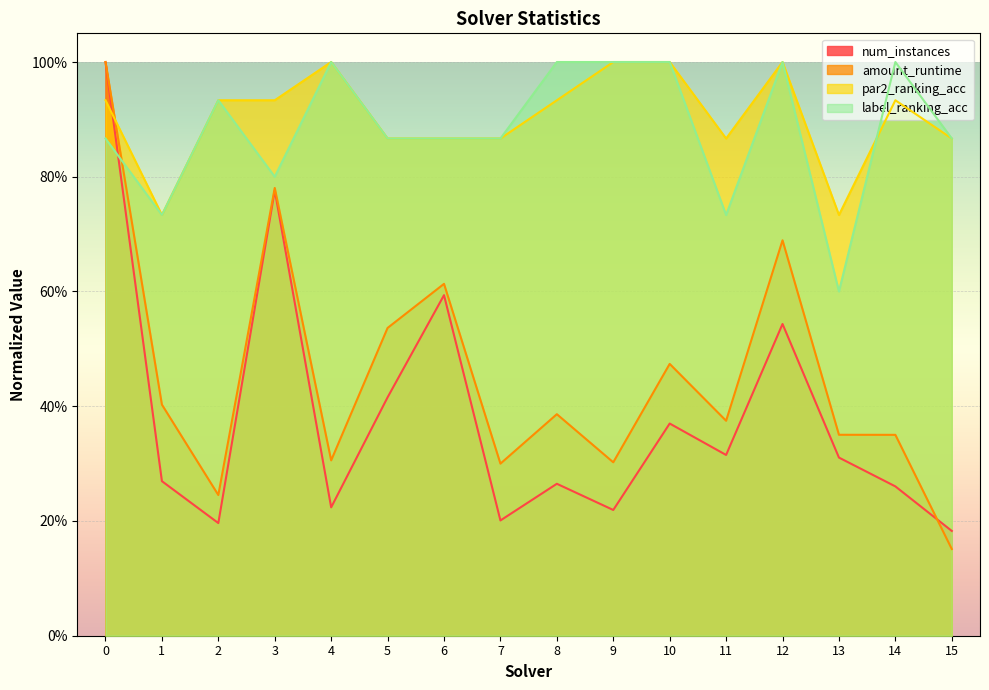

What is the value of the par2_ranking_acc point at the 11th from the left?

1.0